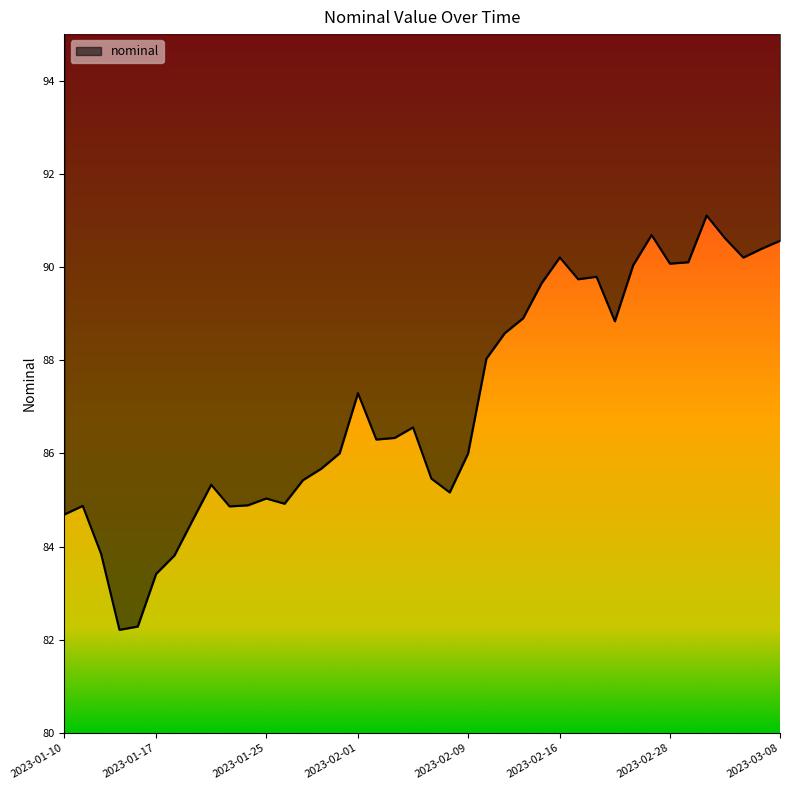

What is the difference between the second highest and second lowest values?

8.4